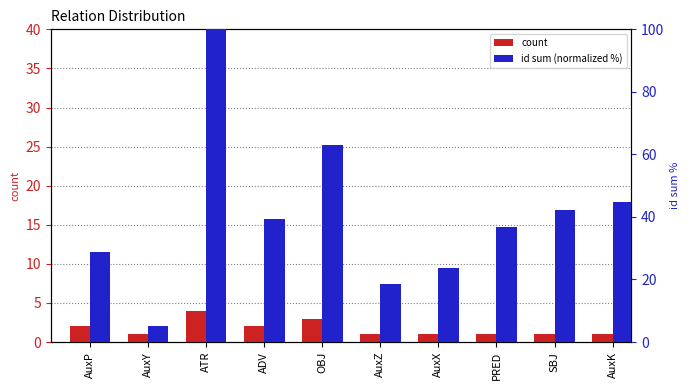

At how many categories does at least one series exceed 57?

2